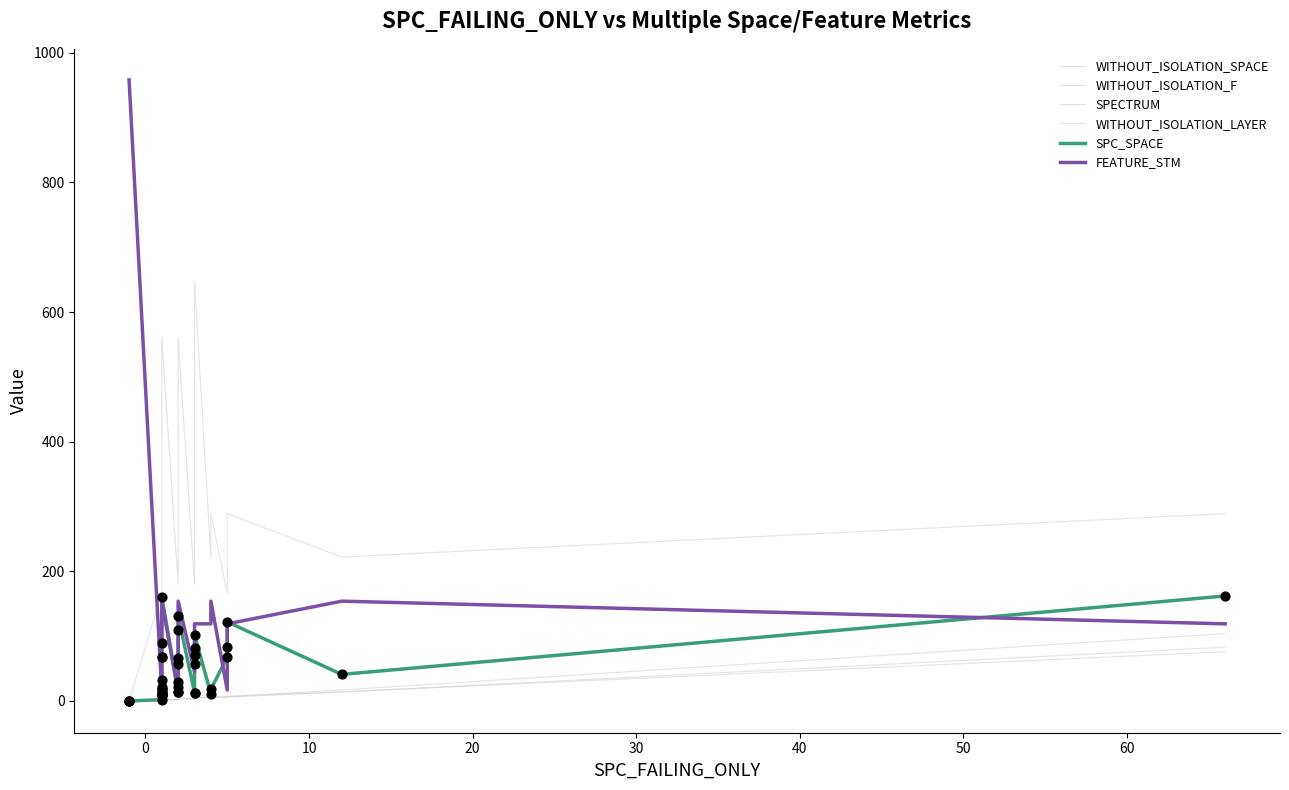

Which series has the largest total across all categories?

WITHOUT_ISOLATION_SPACE